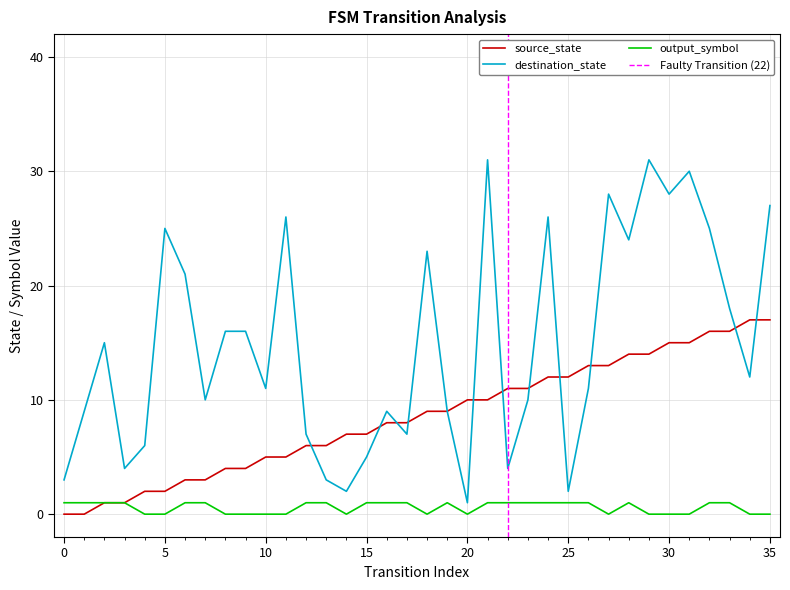

List the series in order of their peak value, lowest first.

output_symbol, source_state, destination_state